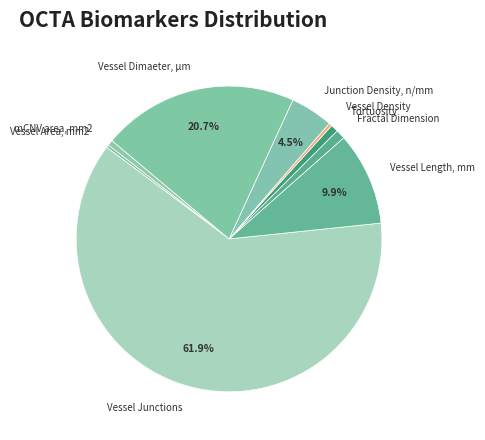

Which slice is the largest?

Vessel Junctions